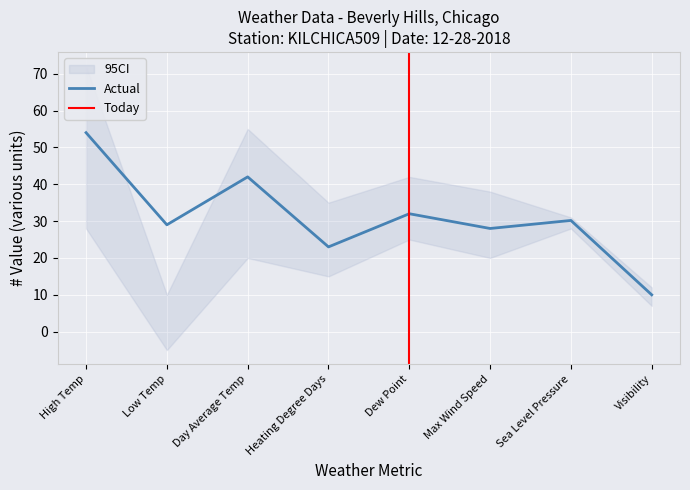

Which category has the lowest value in the Actual series?

Visibility